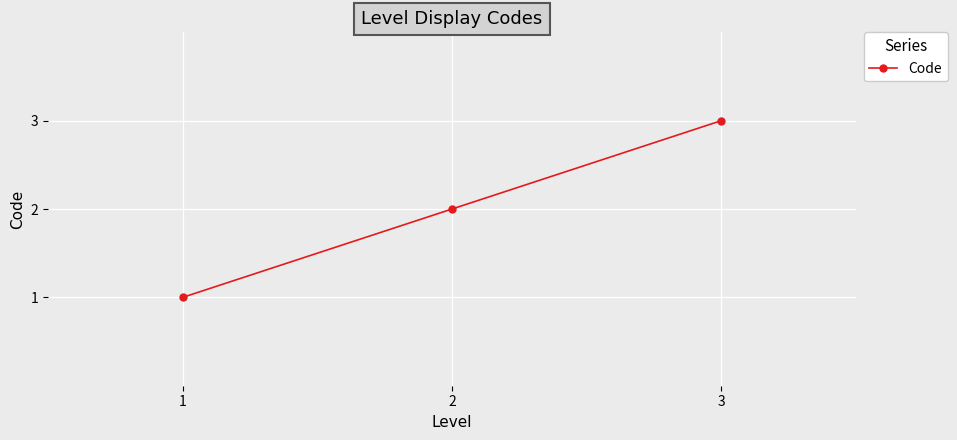

What is the sum of the values at 1 and 3?

4